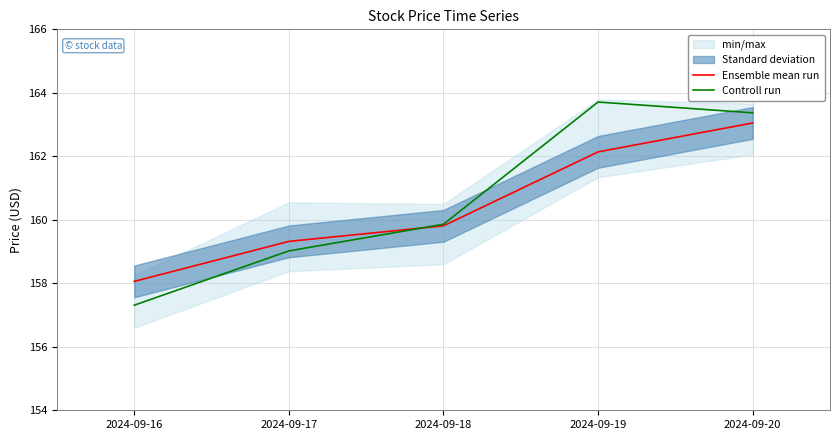

Rank the series at 2024-09-18 from lowest to highest value.

Ensemble mean run, Controll run